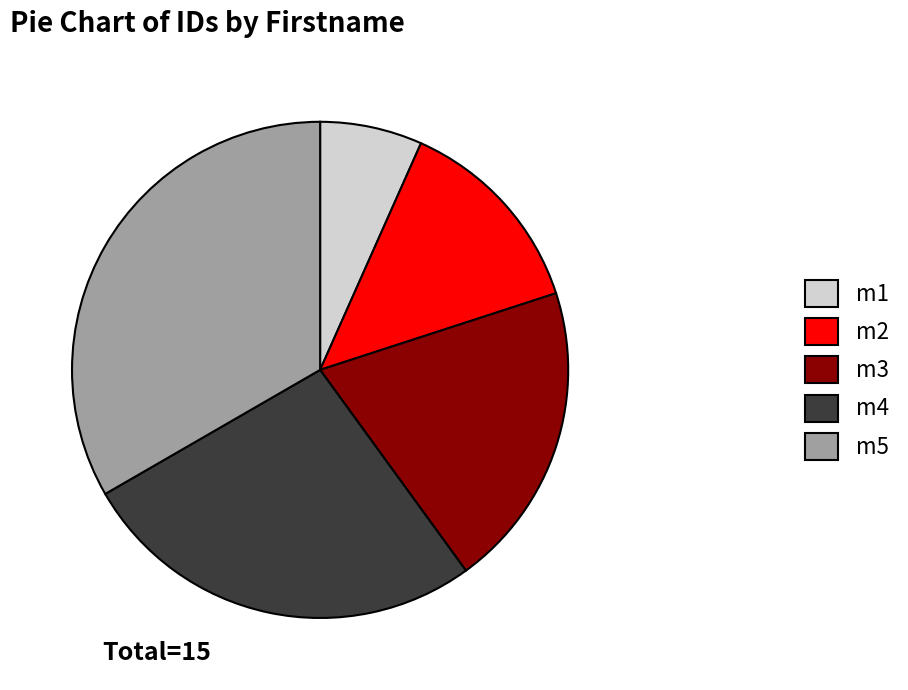

Which has a higher value, m1 or m3?

m3